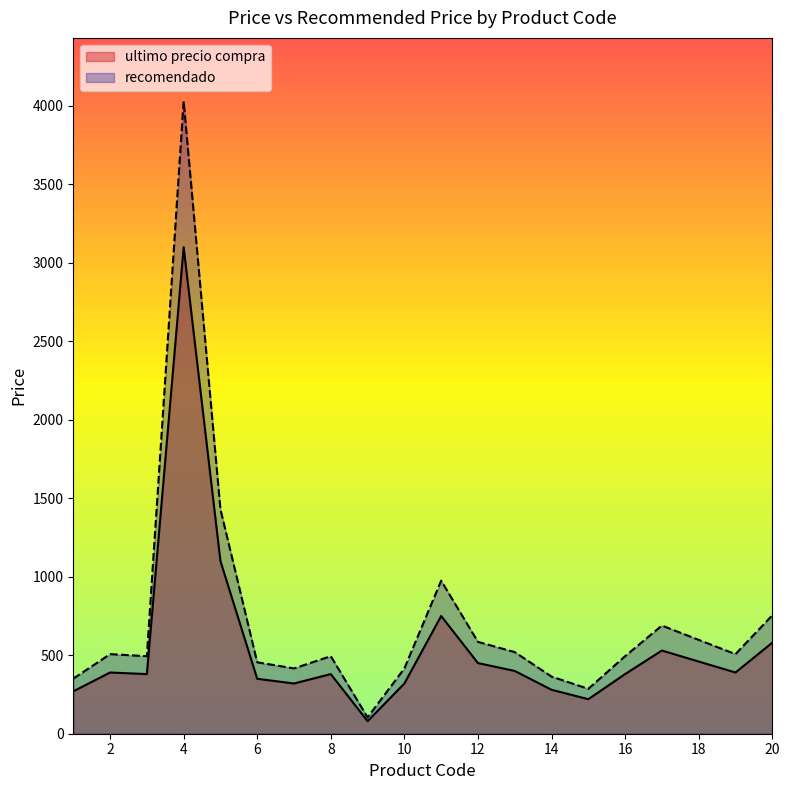

Which series has the largest total across all categories?

recomendado